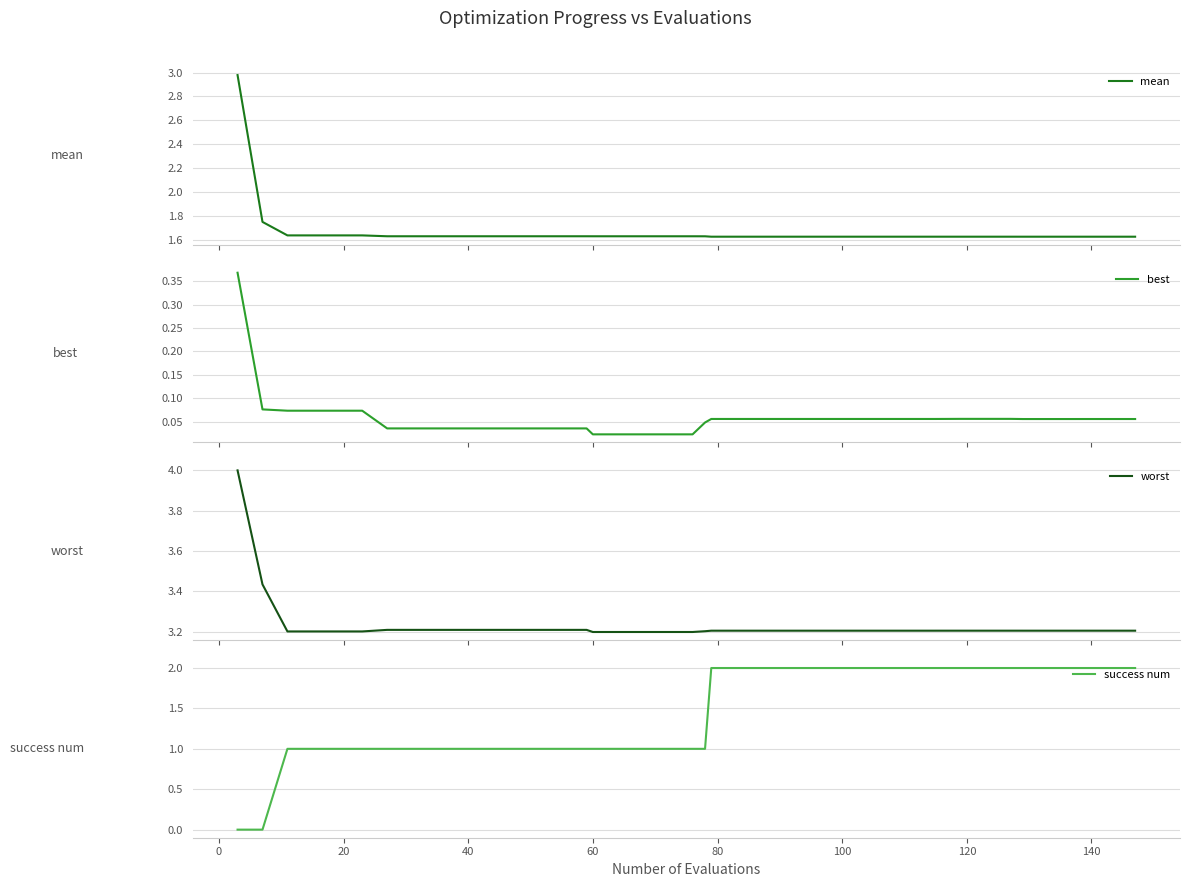

What is the highest value of the worst series?

4.0